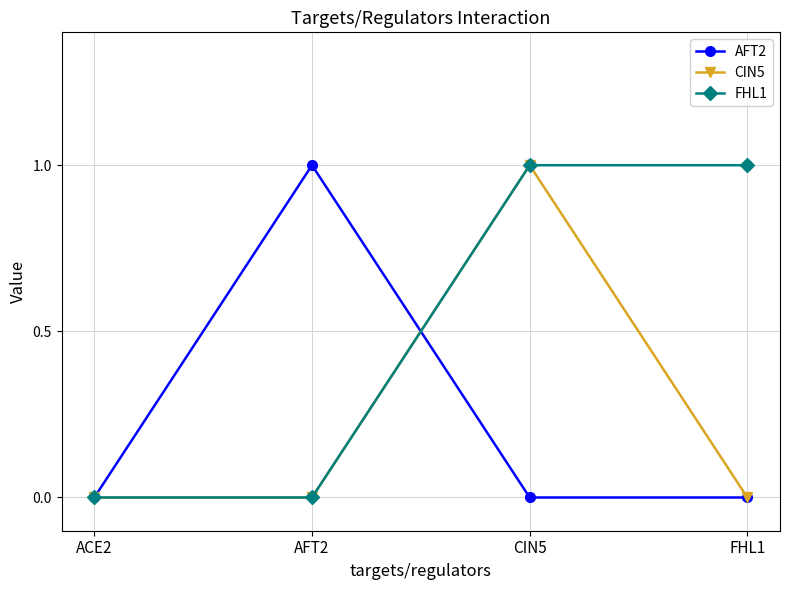

The CIN5 series shows 1 at CIN5. True or false?

True